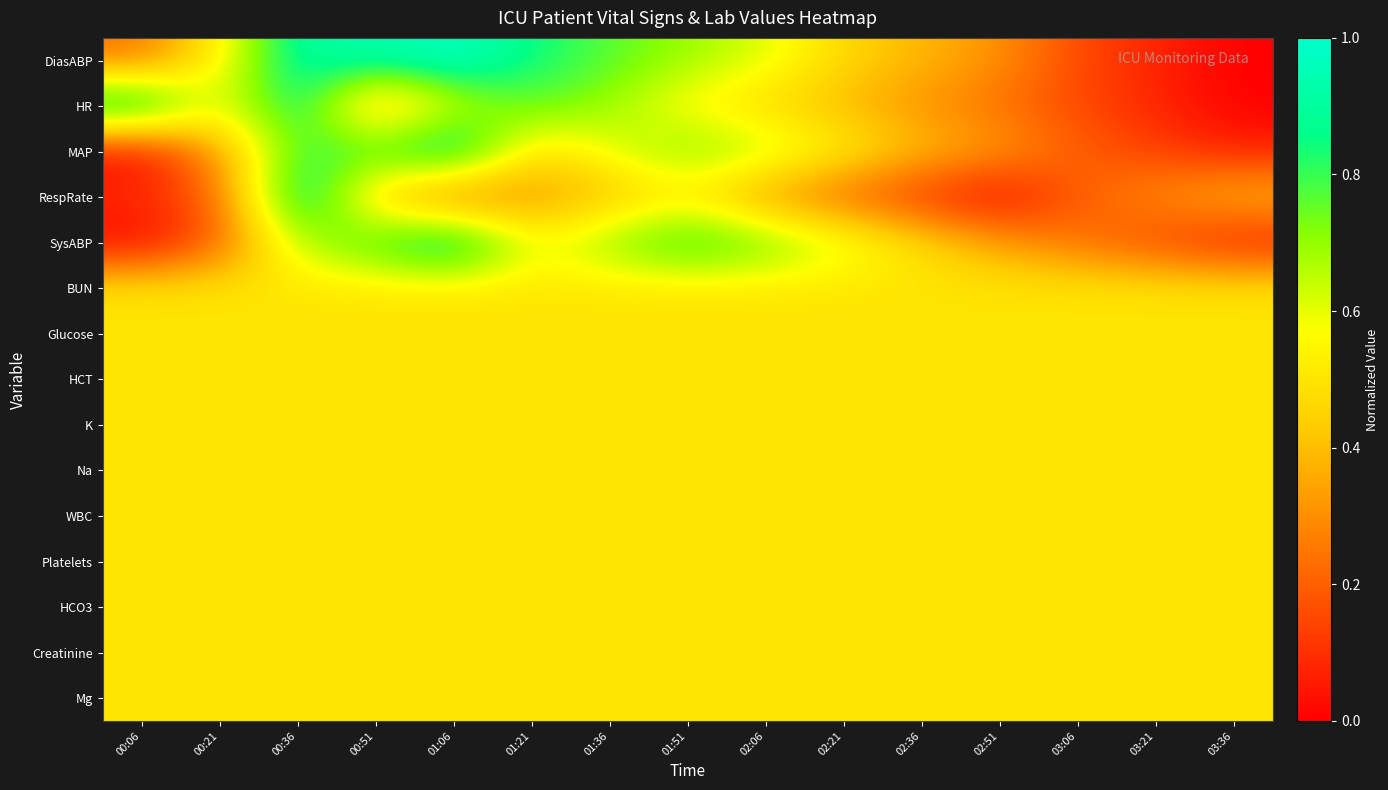

Which series has the largest total across all categories?

DiasABP